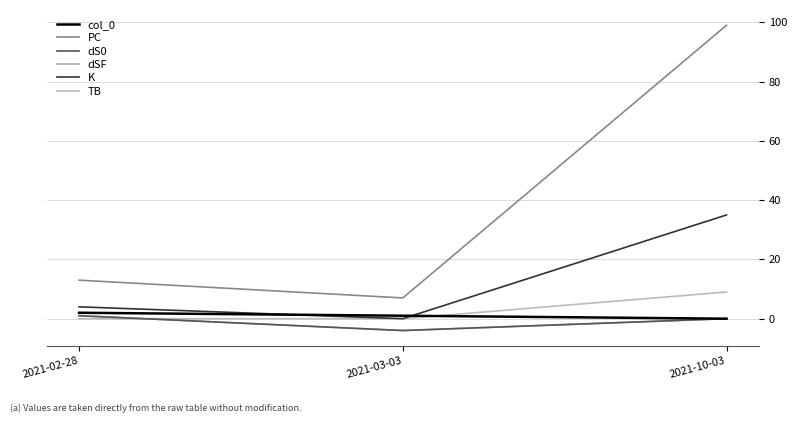

Does the chart display data point markers on the line(s)?

No